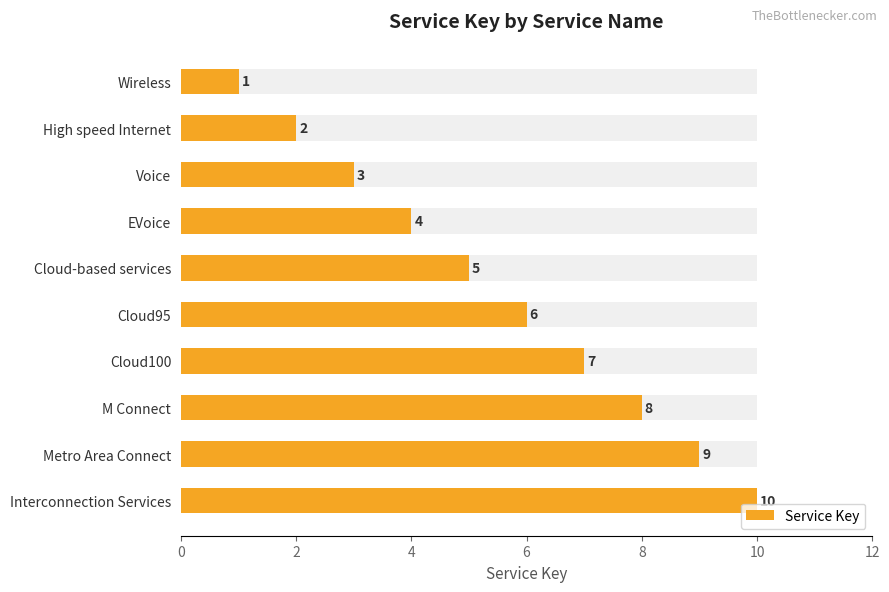

Between Cloud95 and Voice, which is larger?

Cloud95